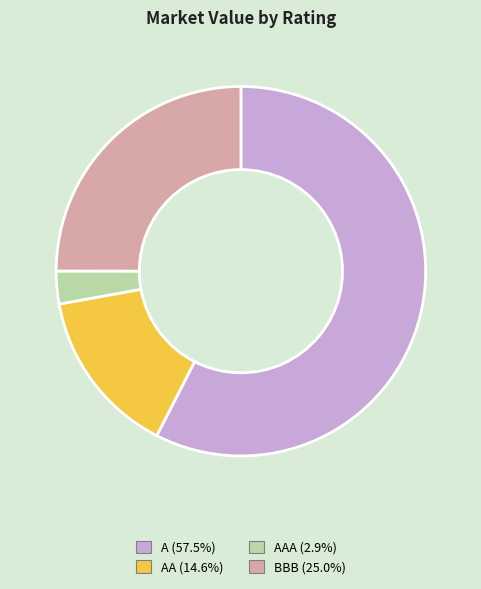

Is there a majority slice in this chart?

Yes